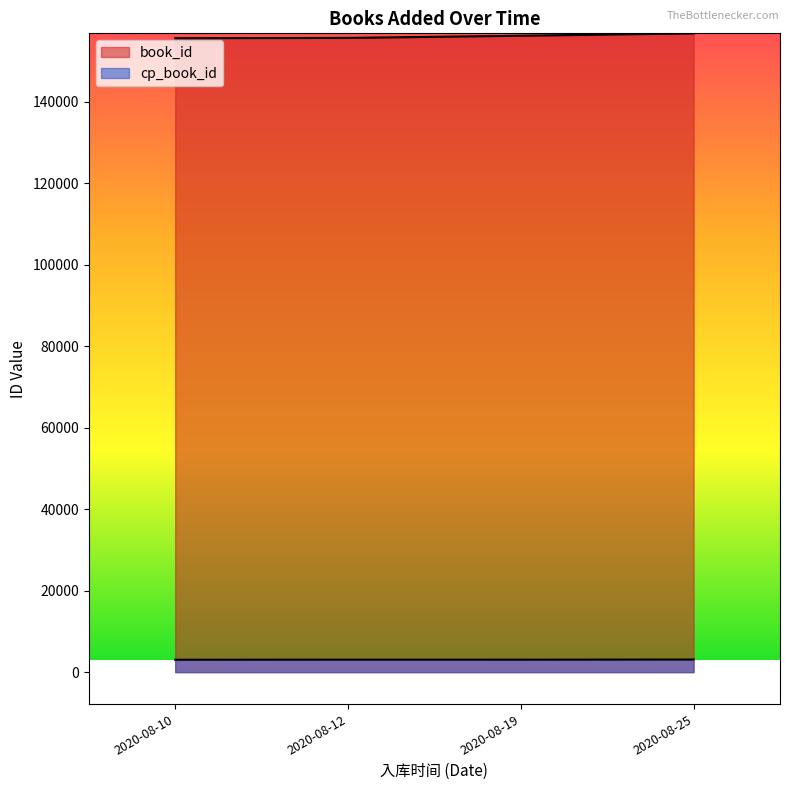

How many data points in cp_book_id are less than 3058?

14